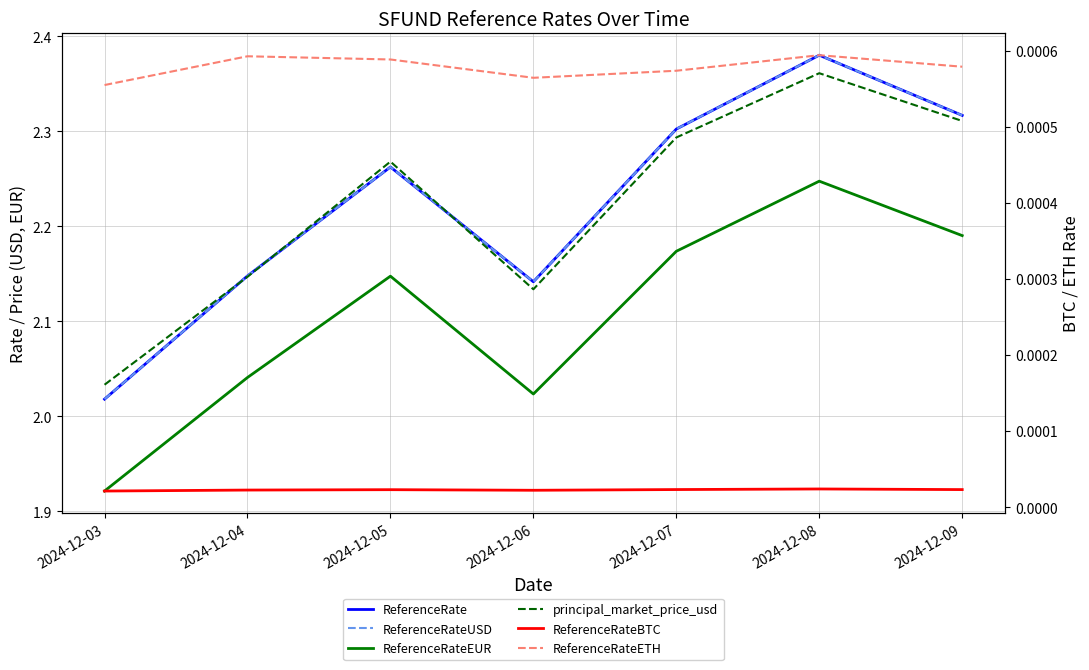

Is it true that ReferenceRateBTC equals 0.0 at 2024-12-07?

True